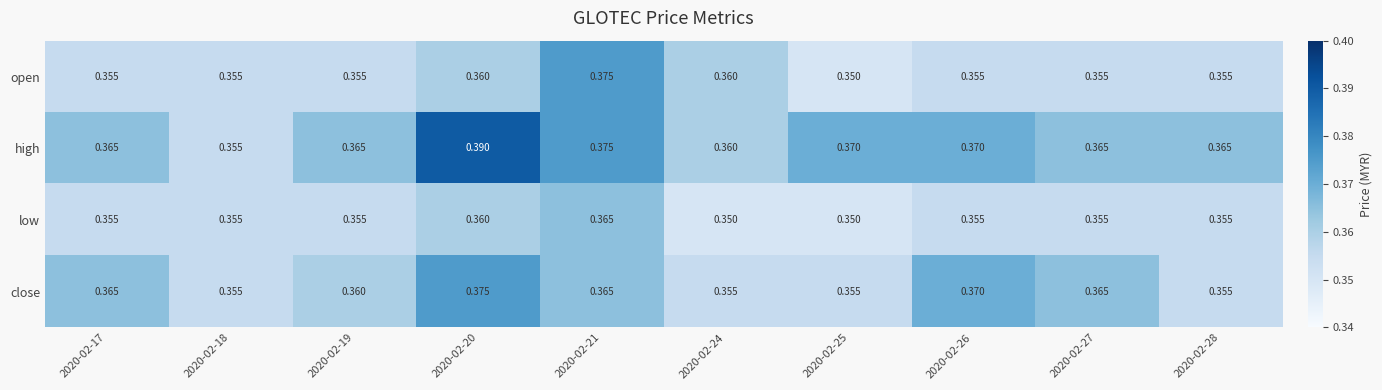

Which series has the widest spread of values?

high